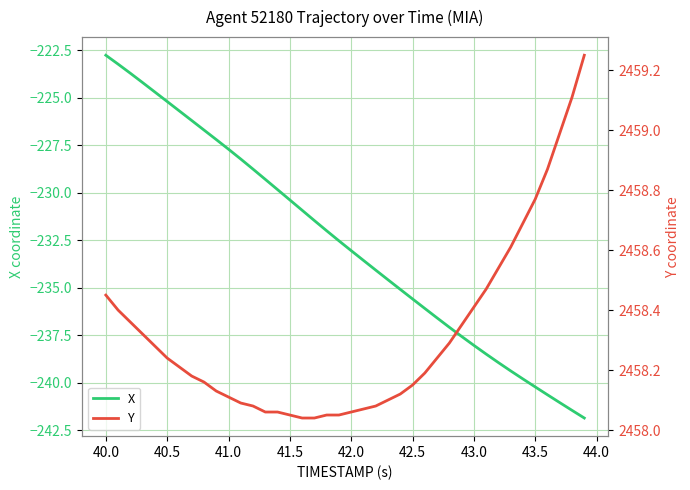

Which category has the highest value in the X series?

40.0